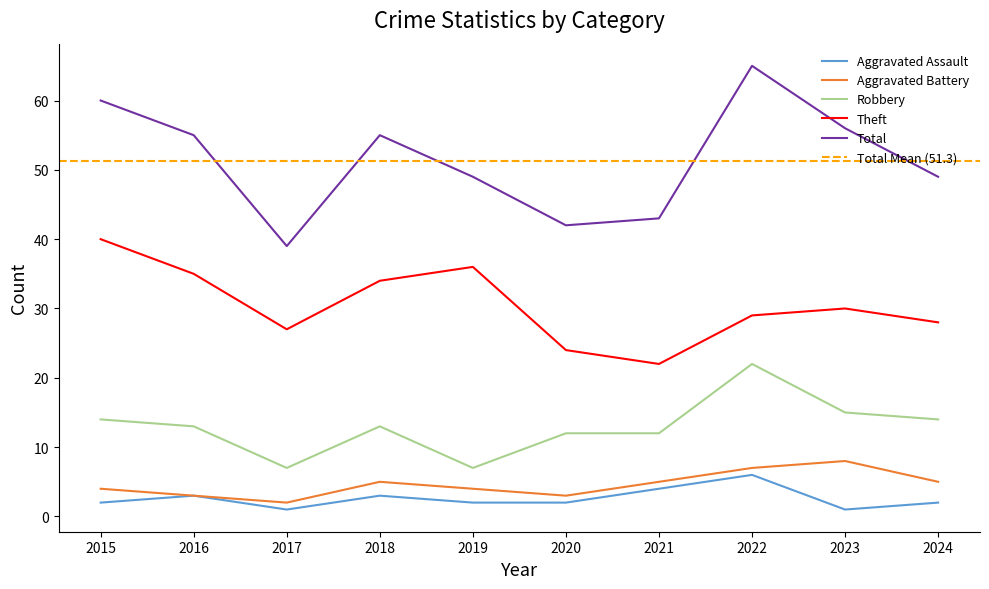

Which has a higher value, 2019 or 2015?

2019